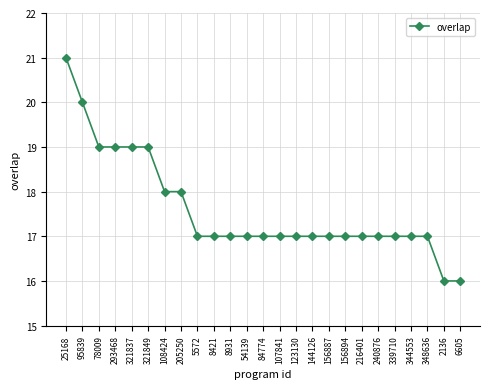

What is the average value?

18